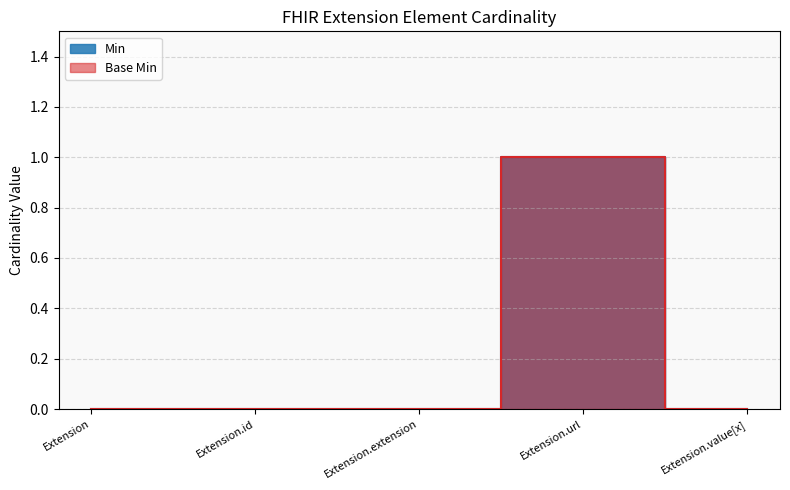

Which category has the lowest value across all series?

Extension